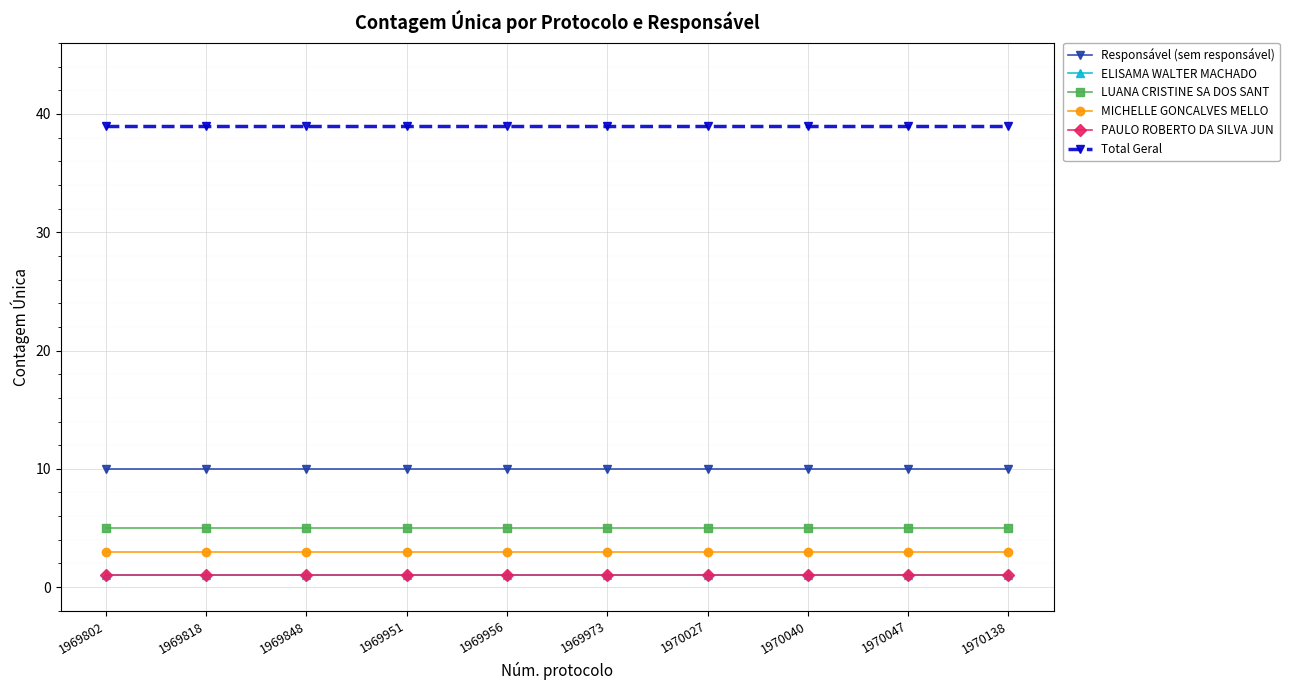

Read the LUANA CRISTINE SA DOS SANT value at 1969973.

5